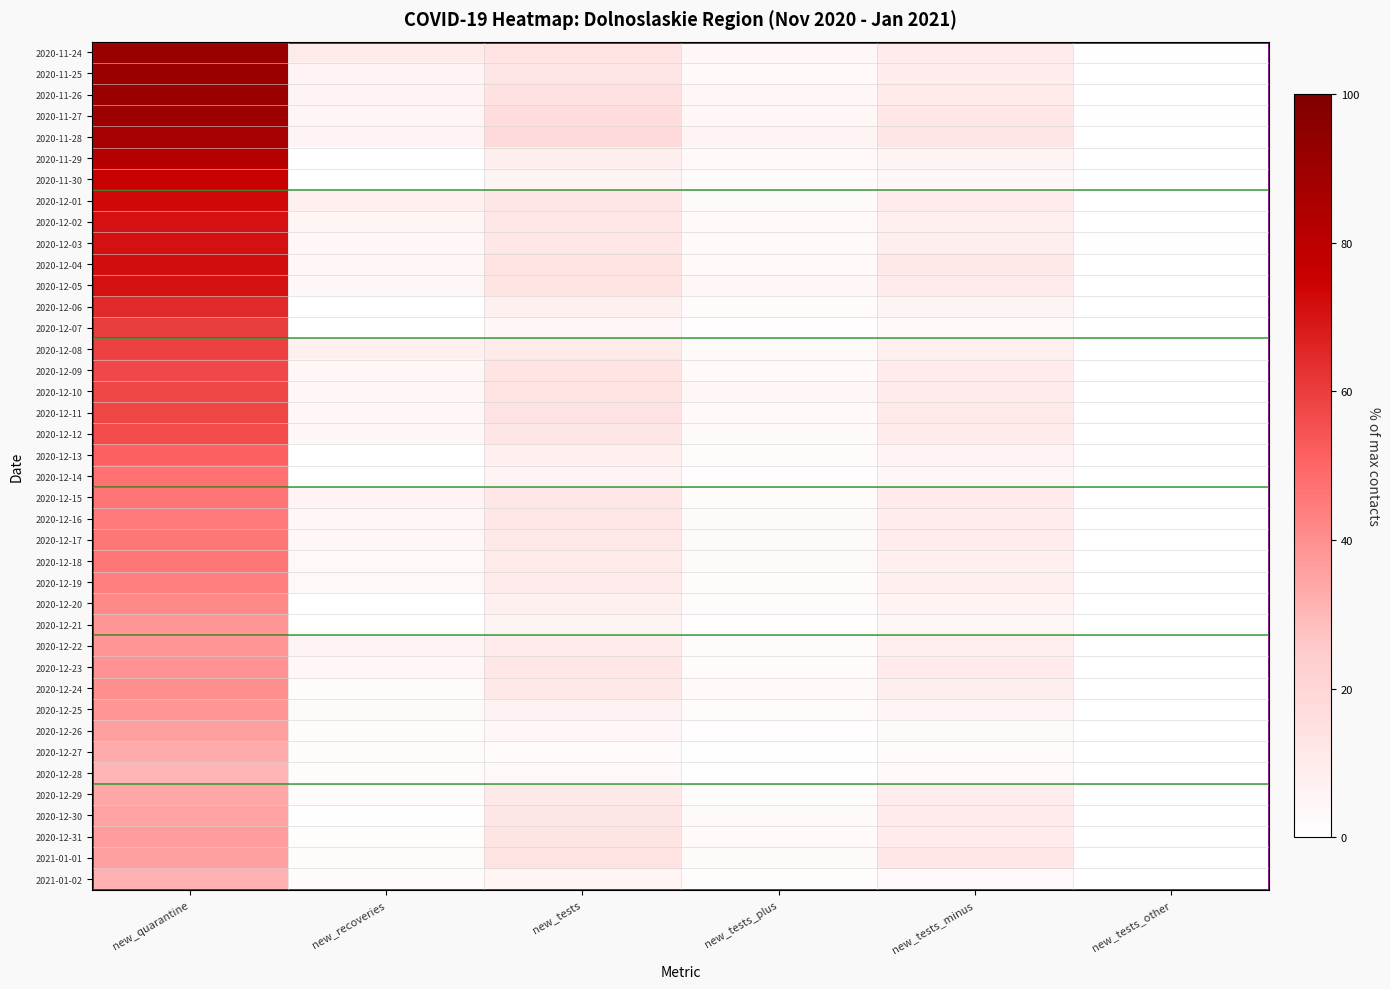

At how many categories does at least one series exceed 46?

1